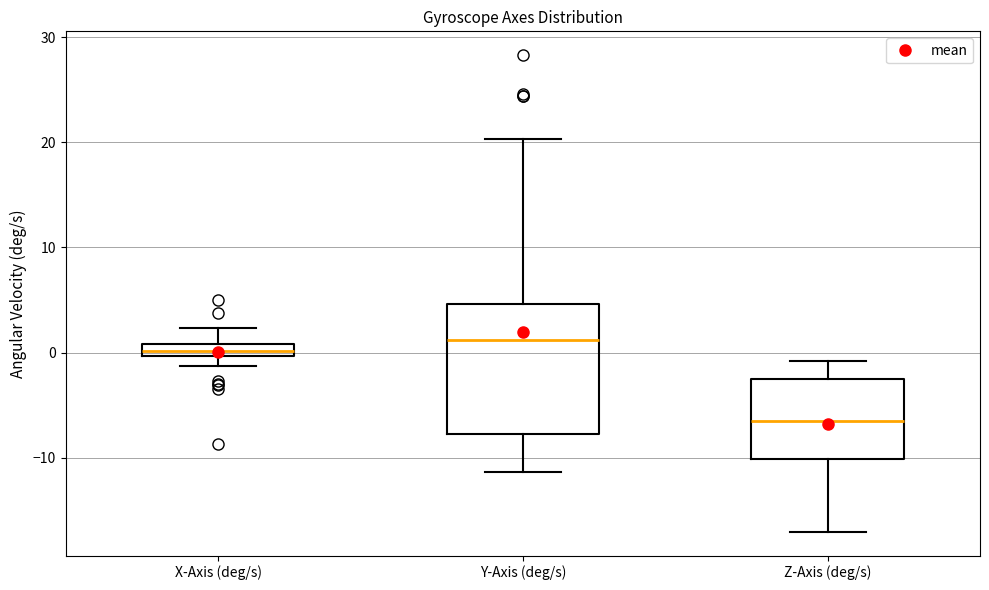

Which box has the lowest median line?

Z-Axis (deg/s)